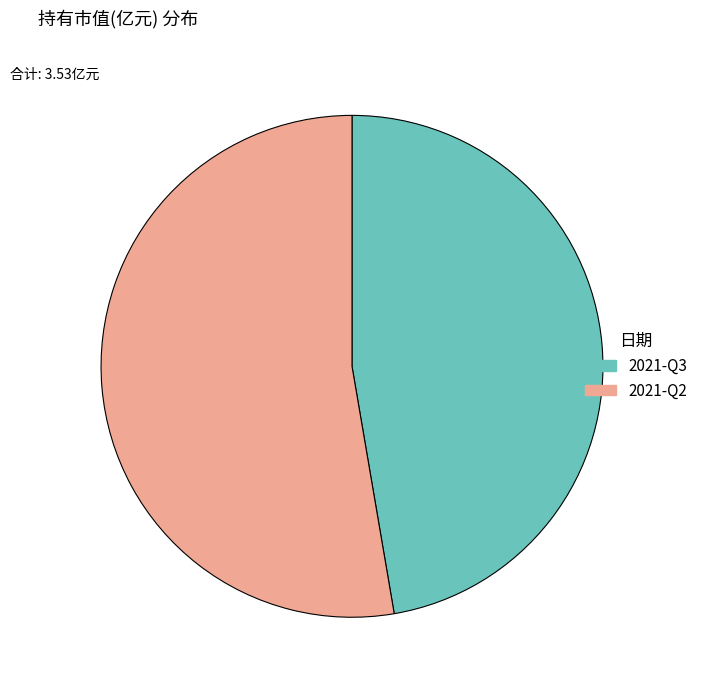

Which slice is the smallest?

2021-Q3